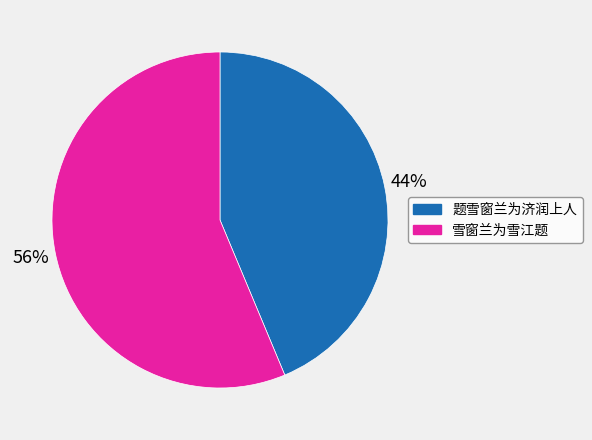

Do 雪窗兰为雪江题 and 题雪窗兰为济润上人 together represent more than half of the pie?

Yes